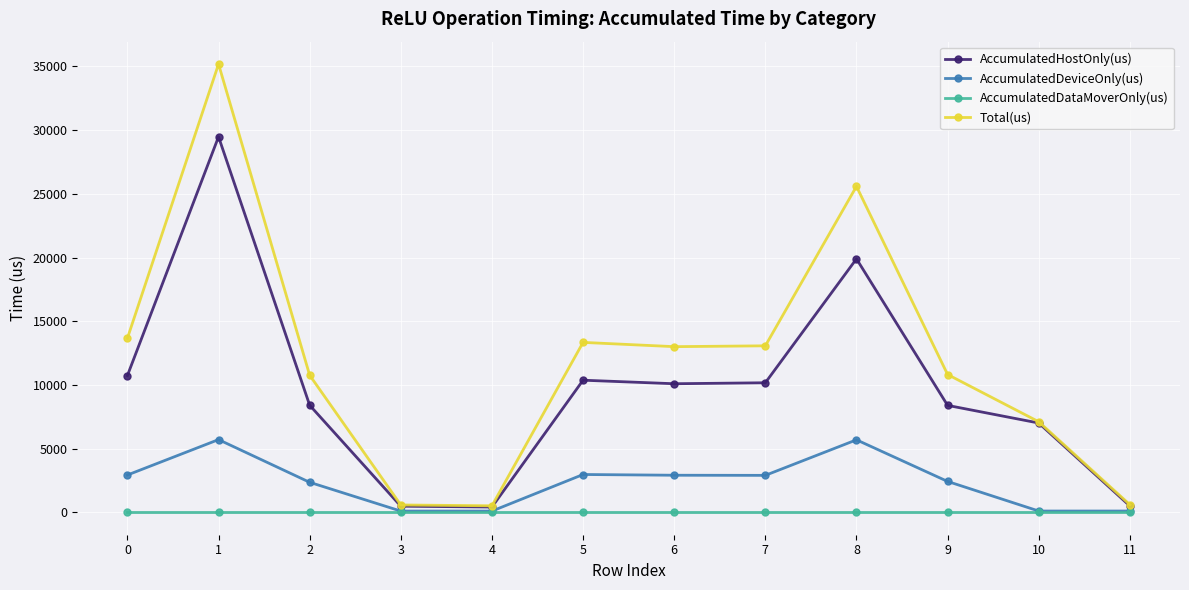

What is the difference between the second highest and second lowest values in the AccumulatedDeviceOnly(us) series?

5592.4